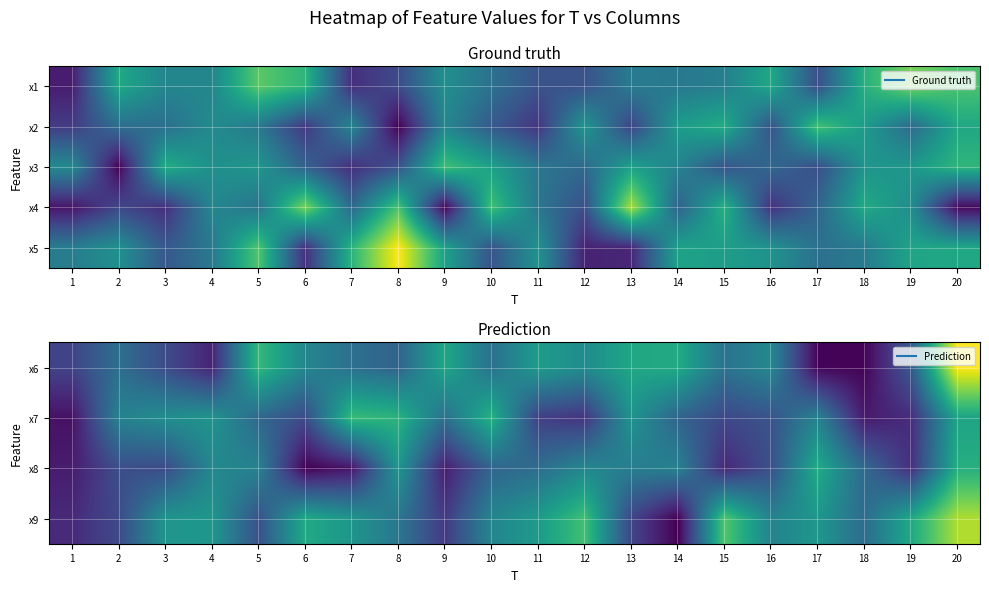

Which has a higher value, 3 or 15?

15